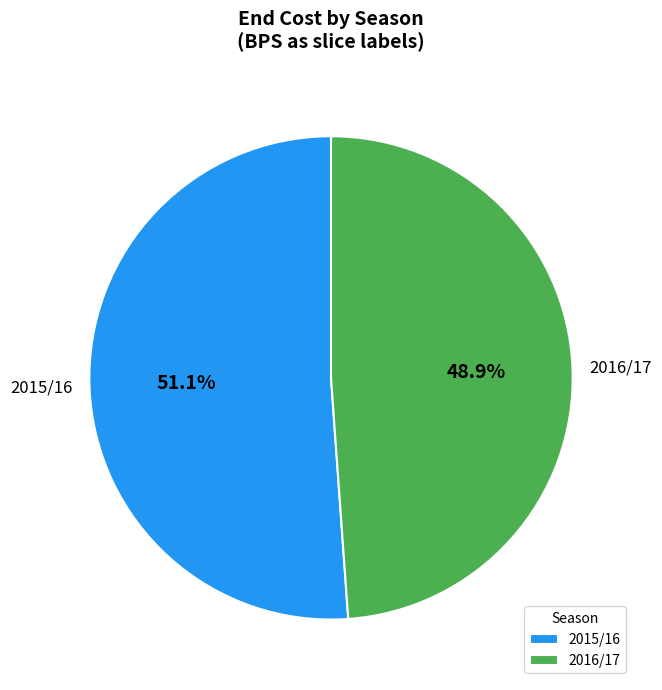

To the nearest percent, what is the difference between the largest and smallest slice percentages?

2%